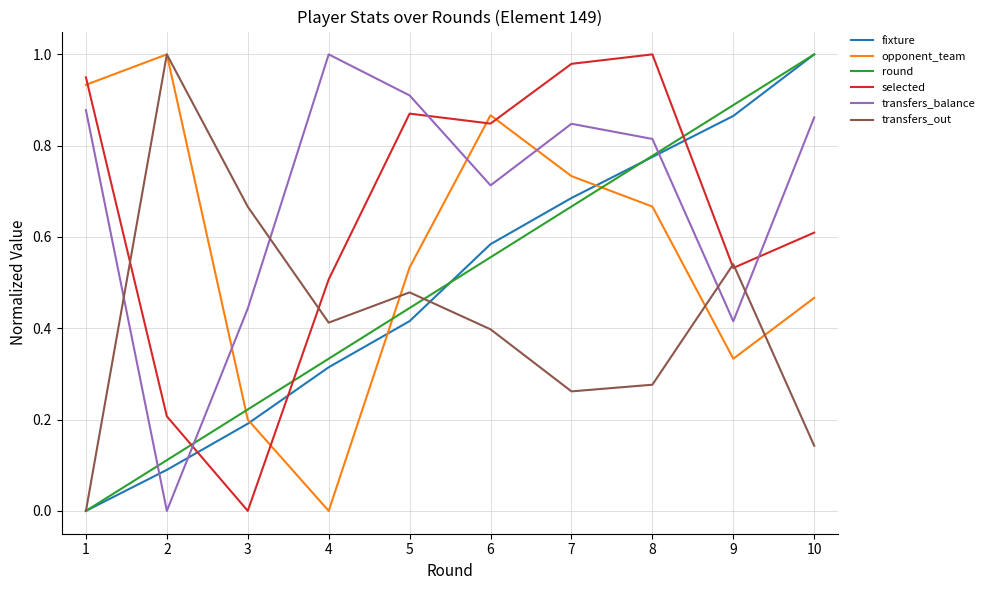

True or false: transfers_out and transfers_balance cross at least once.

True